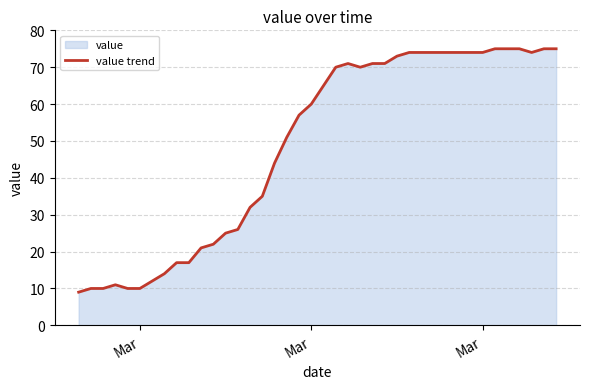

Does the chart display data point markers on the line(s)?

No